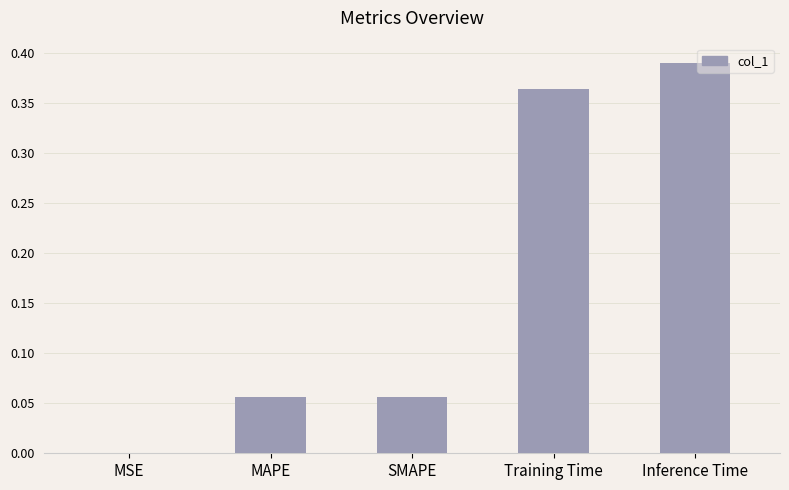

What is the sum of all values?

0.9